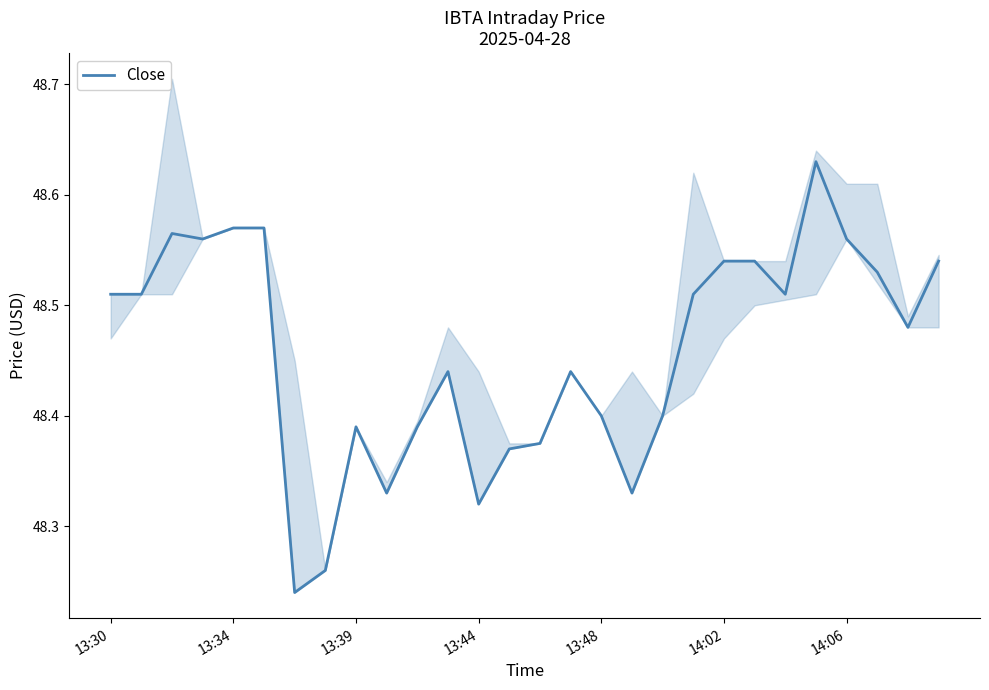

The value of Close at 14:06 is 25.7. True or false?

False